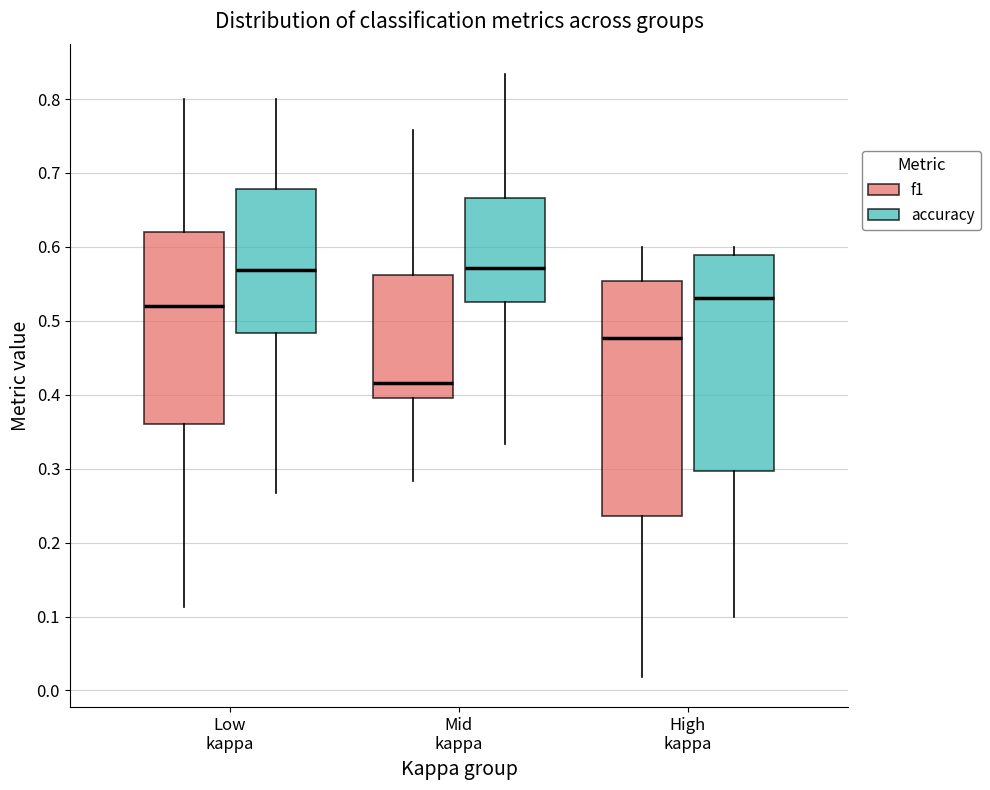

Reading left to right, read every box against the y-axis: the position of its median line, the range the box covers, and the ends of its whiskers. The values are not printed on the chart, so give them approximately, as read against the axis.

Low kappa (f1): median 0.52, box 0.36 to 0.62, whiskers 0.11 to 0.80
Low kappa (accuracy): median 0.57, box 0.48 to 0.68, whiskers 0.27 to 0.80
Mid kappa (f1): median 0.42, box 0.40 to 0.56, whiskers 0.28 to 0.76
Mid kappa (accuracy): median 0.57, box 0.53 to 0.67, whiskers 0.33 to 0.83
High kappa (f1): median 0.48, box 0.24 to 0.55, whiskers 0.02 to 0.60
High kappa (accuracy): median 0.53, box 0.30 to 0.59, whiskers 0.10 to 0.60